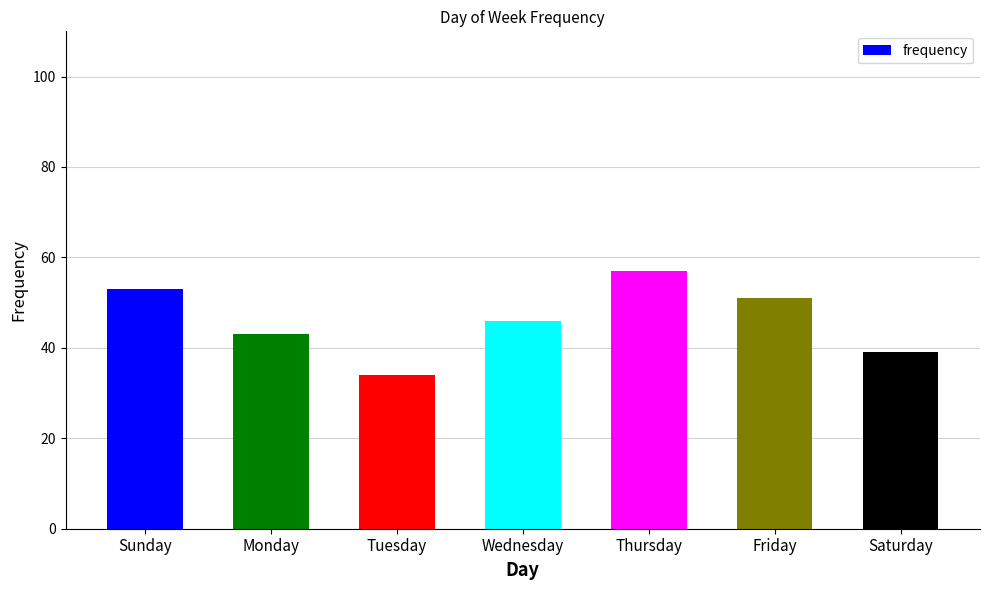

Between Monday and Wednesday, which is larger?

Wednesday